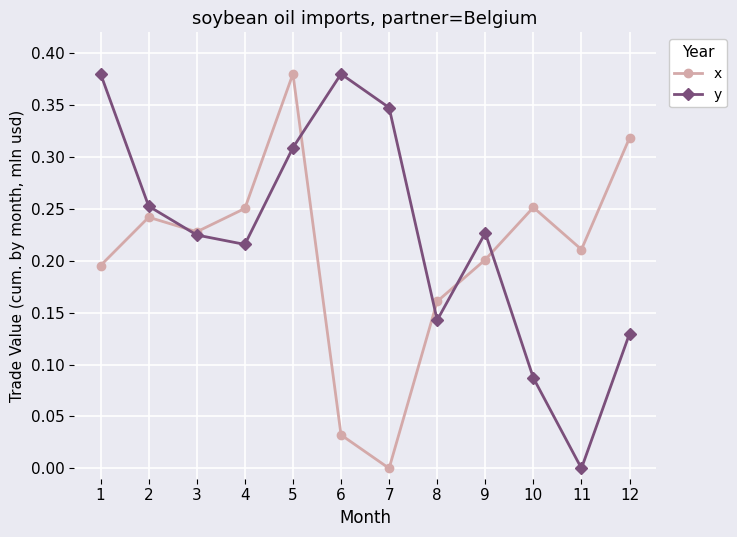

Rank the series by their average value, from highest to lowest.

y, x